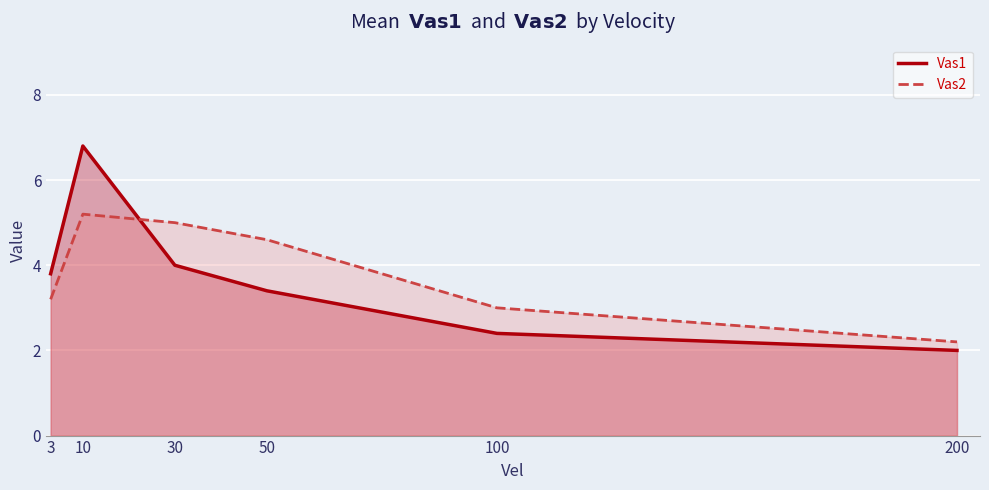

Which series has the largest total across all categories?

Vas2